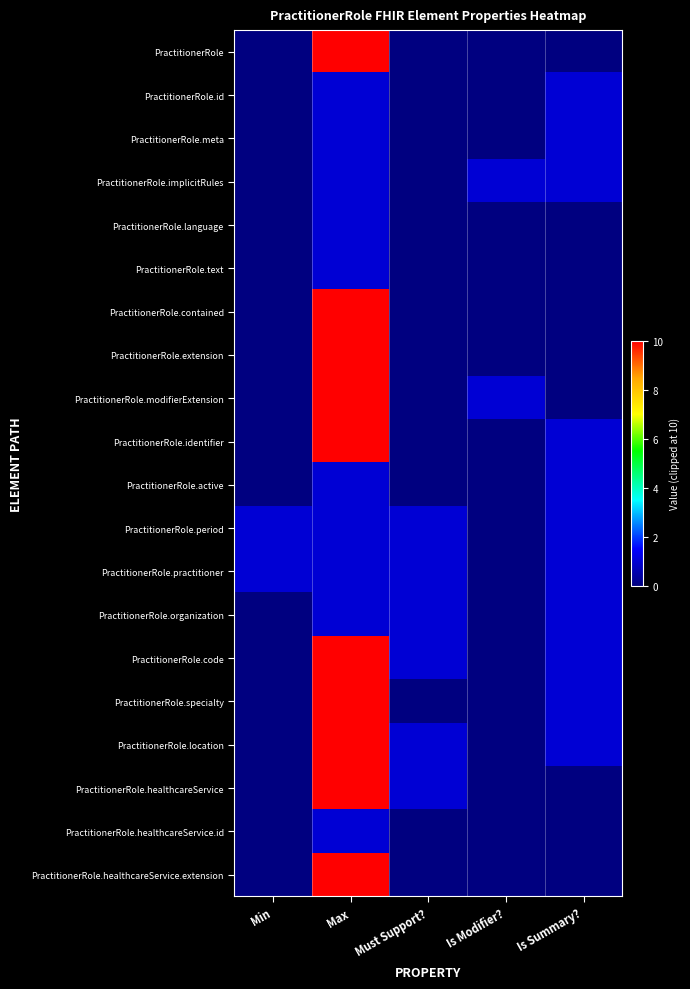

Which category has the lowest value across all series?

Min